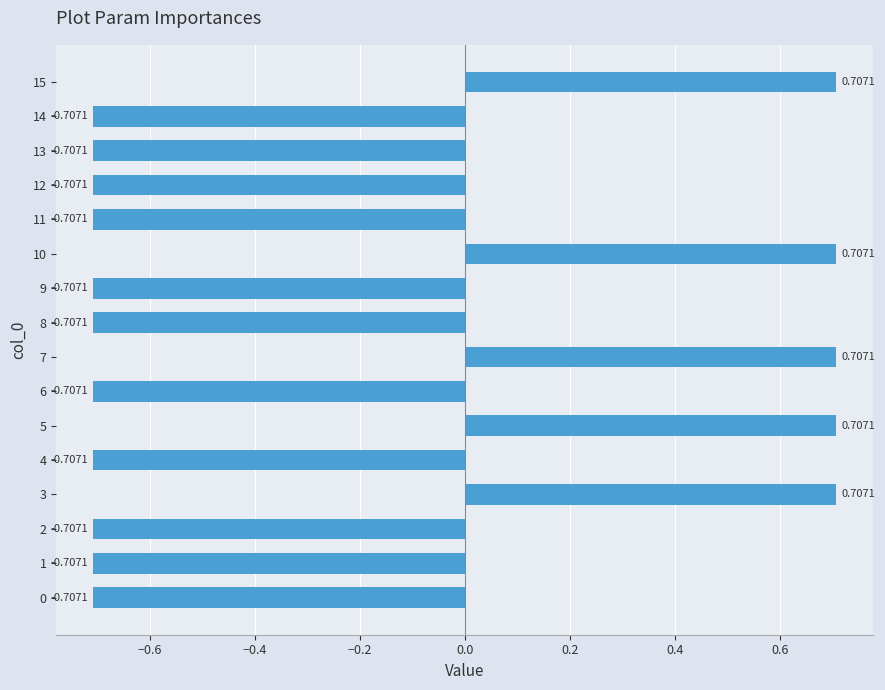

How many series are shown in this chart?

1